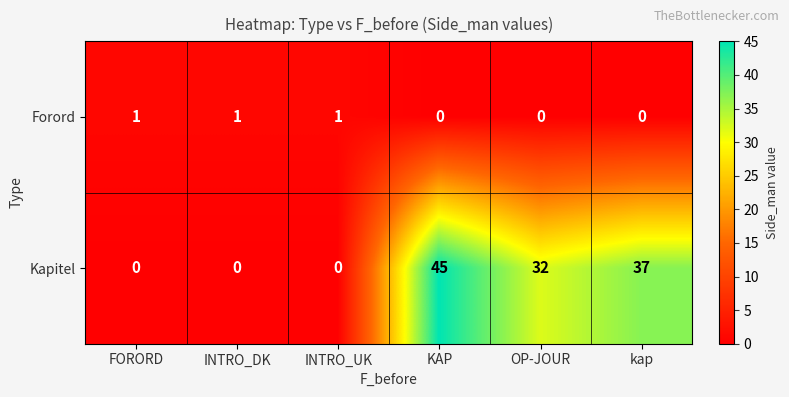

The value of Forord at INTRO_UK is 2. True or false?

False